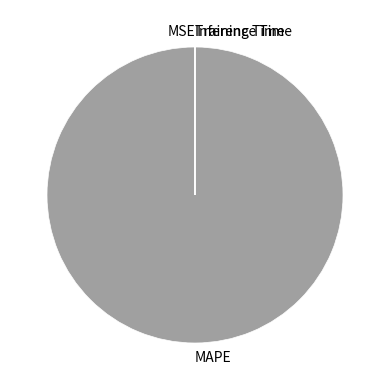

The MAPE slice represents 86% of the pie. True or false?

False